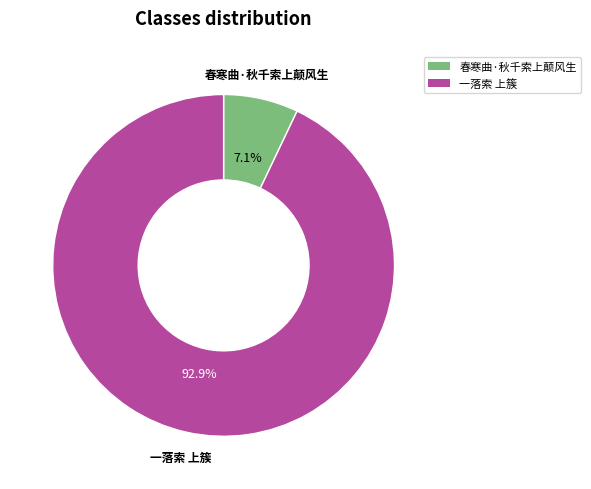

Rank the categories by value from highest to lowest.

一落索 上簇, 春寒曲·秋千索上颠风生